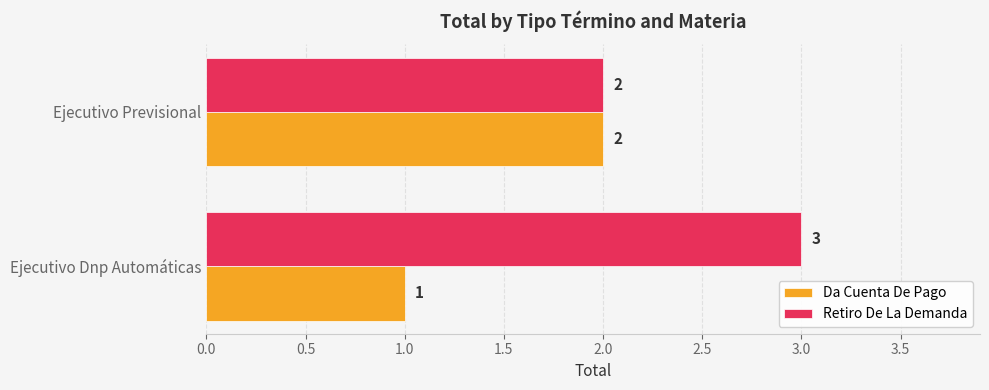

Which label corresponds to the largest value in the chart?

Ejecutivo Dnp Automáticas